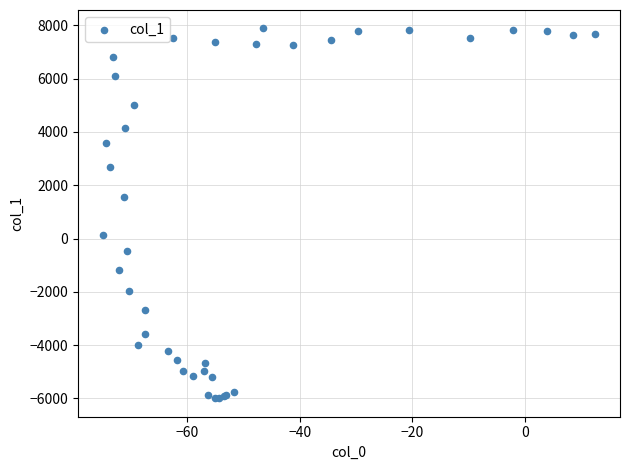

What Y value in the scatter plot is closest to 945?

1567.4